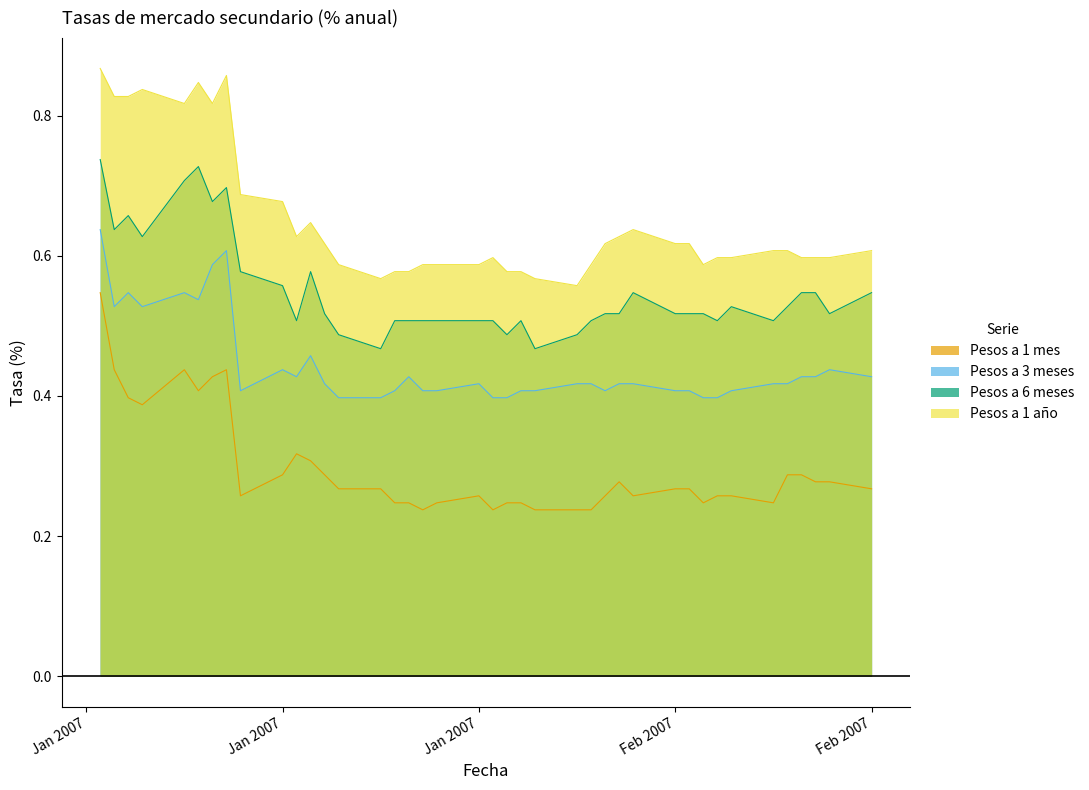

Reading left to right, transcribe all the data shown in this chart.

Pesos a 1 mes: 0.5	0.4	0.4	0.4	0.4	0.4	0.4	0.4	0.3	0.3	0.3	0.3	0.3	0.3	0.3	0.2	0.2	0.2	0.2	0.3	0.2	0.2	0.2	0.2	0.2	0.2	0.3	0.3	0.3	0.3	0.3	0.2	0.3	0.3	0.2	0.3	0.3	0.3	0.3	0.3
Pesos a 3 meses: 0.6	0.5	0.5	0.5	0.5	0.5	0.6	0.6	0.4	0.4	0.4	0.5	0.4	0.4	0.4	0.4	0.4	0.4	0.4	0.4	0.4	0.4	0.4	0.4	0.4	0.4	0.4	0.4	0.4	0.4	0.4	0.4	0.4	0.4	0.4	0.4	0.4	0.4	0.4	0.4
Pesos a 6 meses: 0.7	0.6	0.7	0.6	0.7	0.7	0.7	0.7	0.6	0.6	0.5	0.6	0.5	0.5	0.5	0.5	0.5	0.5	0.5	0.5	0.5	0.5	0.5	0.5	0.5	0.5	0.5	0.5	0.5	0.5	0.5	0.5	0.5	0.5	0.5	0.5	0.5	0.5	0.5	0.5
Pesos a 1 año: 0.9	0.8	0.8	0.8	0.8	0.8	0.8	0.9	0.7	0.7	0.6	0.6	0.6	0.6	0.6	0.6	0.6	0.6	0.6	0.6	0.6	0.6	0.6	0.6	0.6	0.6	0.6	0.6	0.6	0.6	0.6	0.6	0.6	0.6	0.6	0.6	0.6	0.6	0.6	0.6